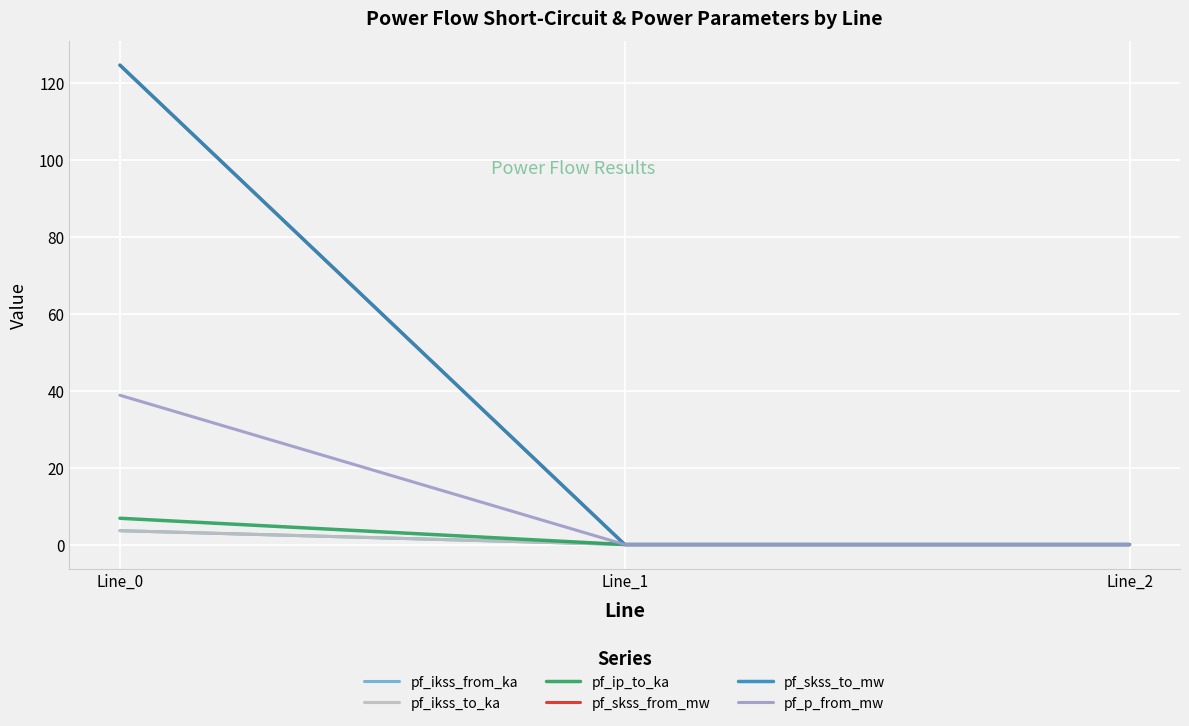

At which category is the sum across all series the highest?

Line_0